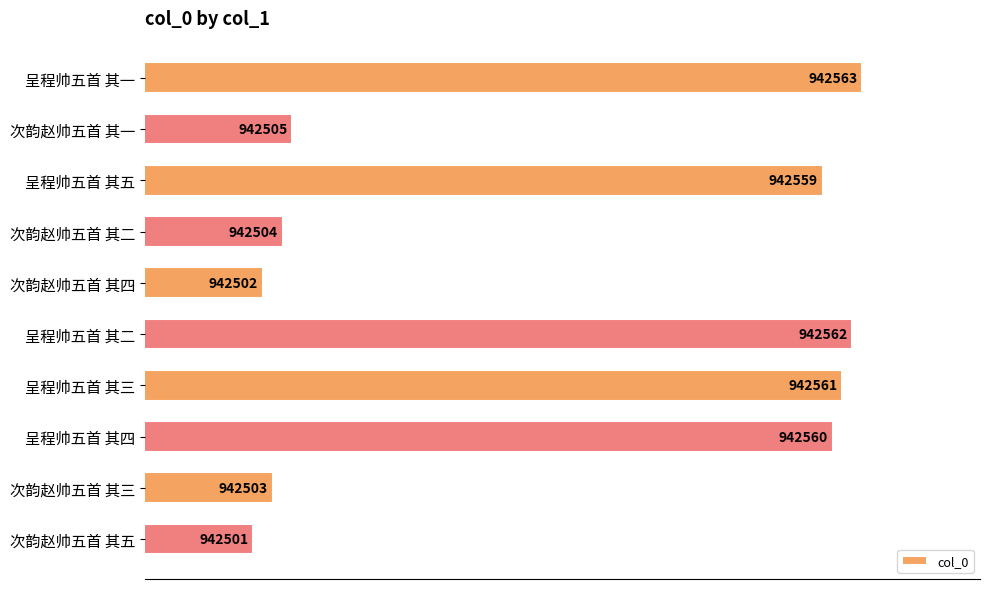

List the labels in order of value, largest first.

呈程帅五首 其一, 呈程帅五首 其二, 呈程帅五首 其三, 呈程帅五首 其四, 呈程帅五首 其五, 次韵赵帅五首 其一, 次韵赵帅五首 其二, 次韵赵帅五首 其三, 次韵赵帅五首 其四, 次韵赵帅五首 其五